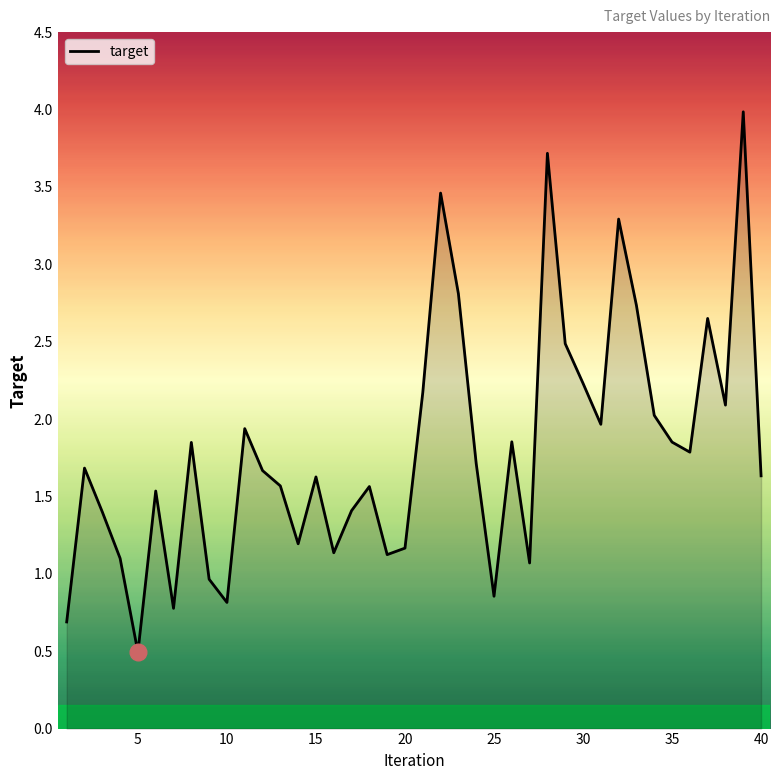

What is the greatest value displayed?

4.0